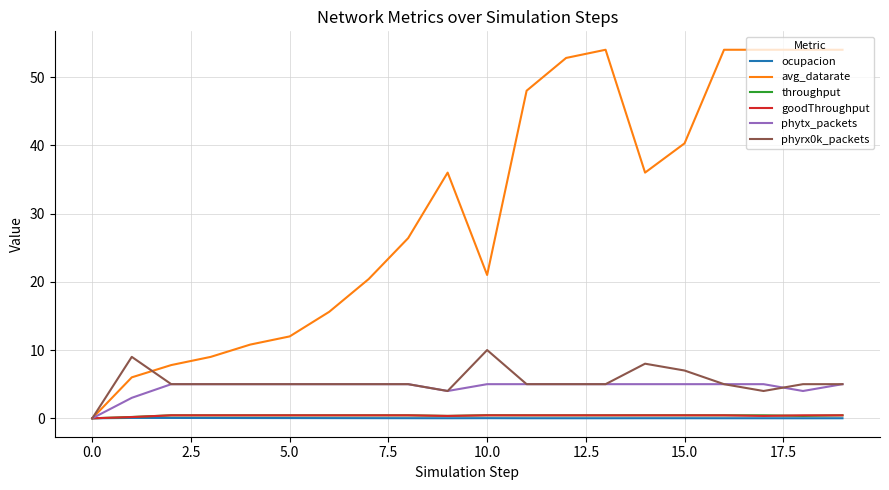

Does the chart display data point markers on the line(s)?

No